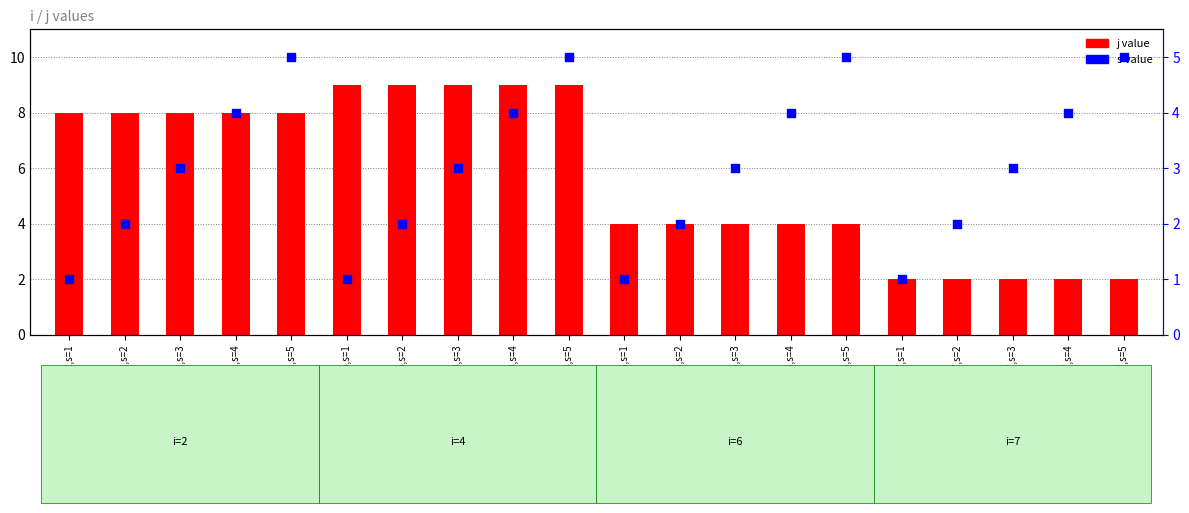

Which series has the largest total across all categories?

j value